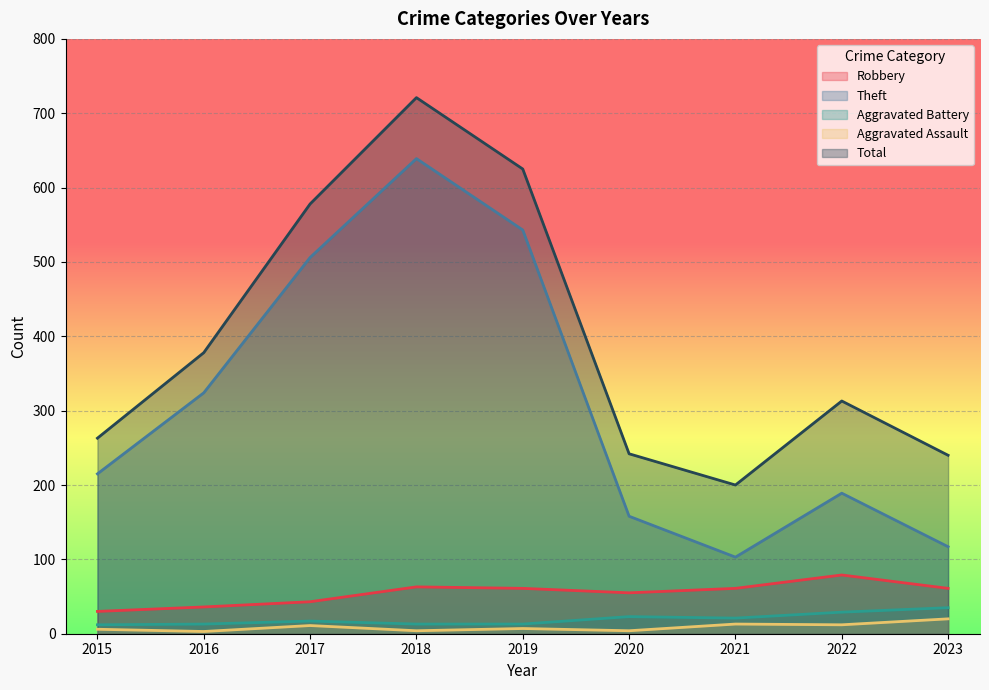

At which label does Total first exceed 313?

2016